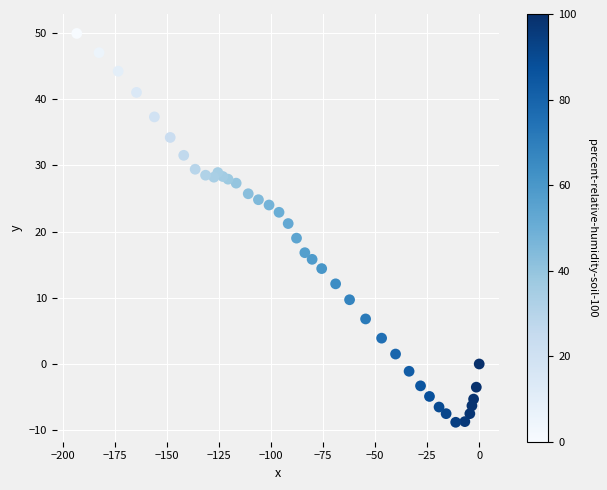

What is the range of X values (max minus min)?

193.4